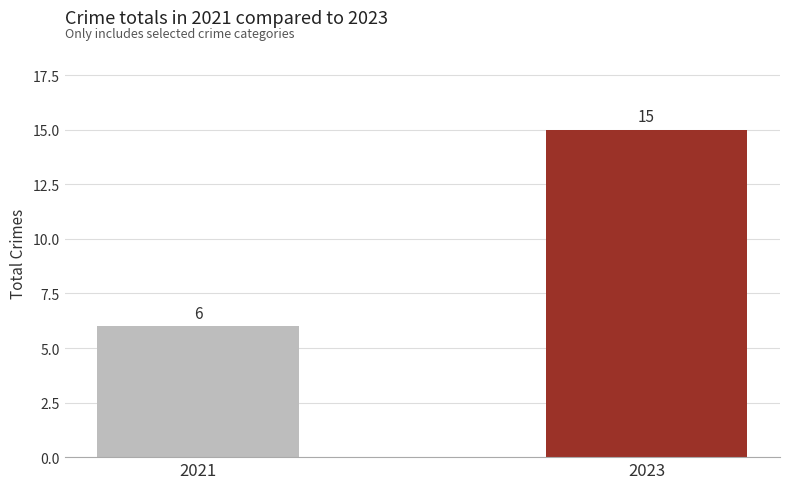

What is the value of the 1st bar from the left?

6